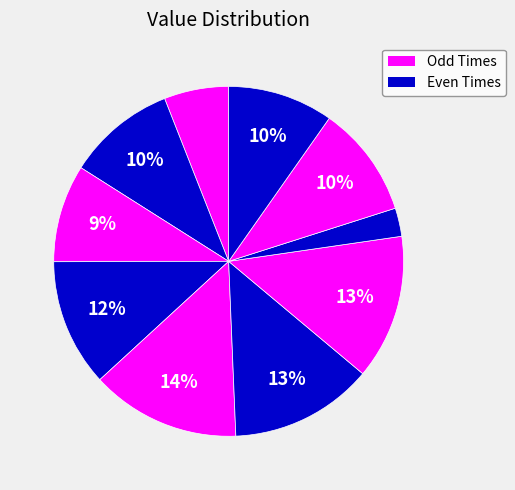

How many segments does this pie chart have?

10